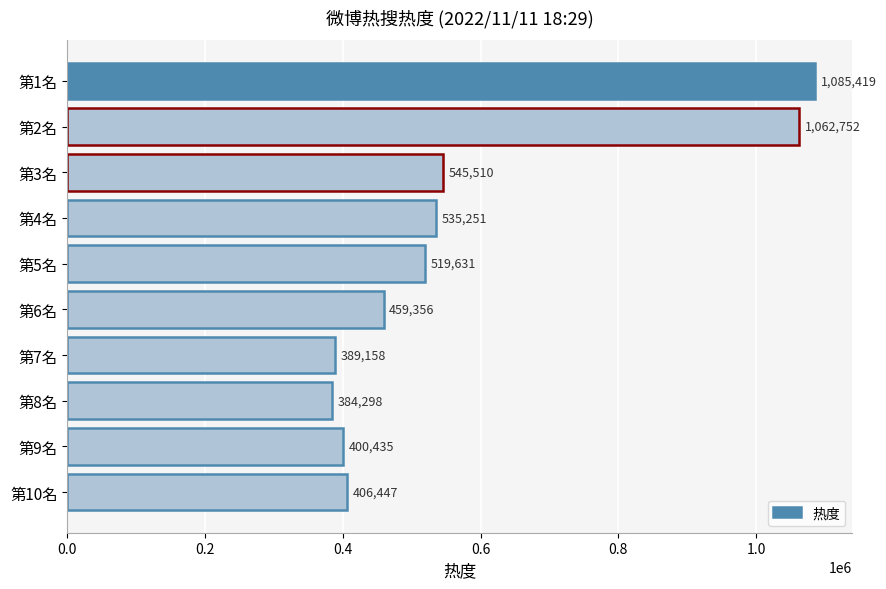

Reading bottom to top, list all the values displayed in this chart.

第10名=406447	第9名=400435	第8名=384298	第7名=389158	第6名=459356	第5名=519631	第4名=535251	第3名=545510	第2名=1062752	第1名=1085419